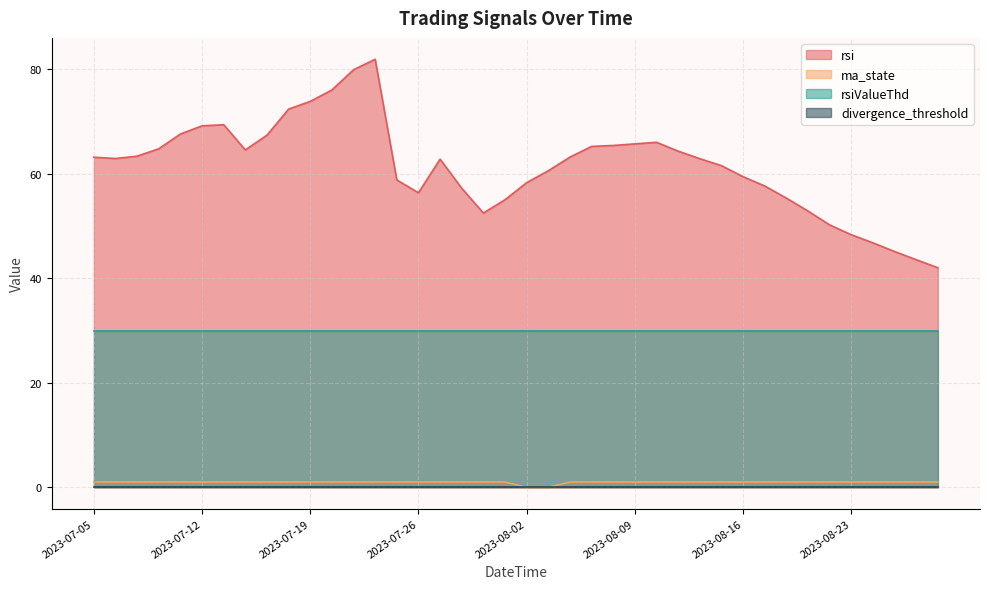

True or false: ma_state and rsi intersect in this chart.

False